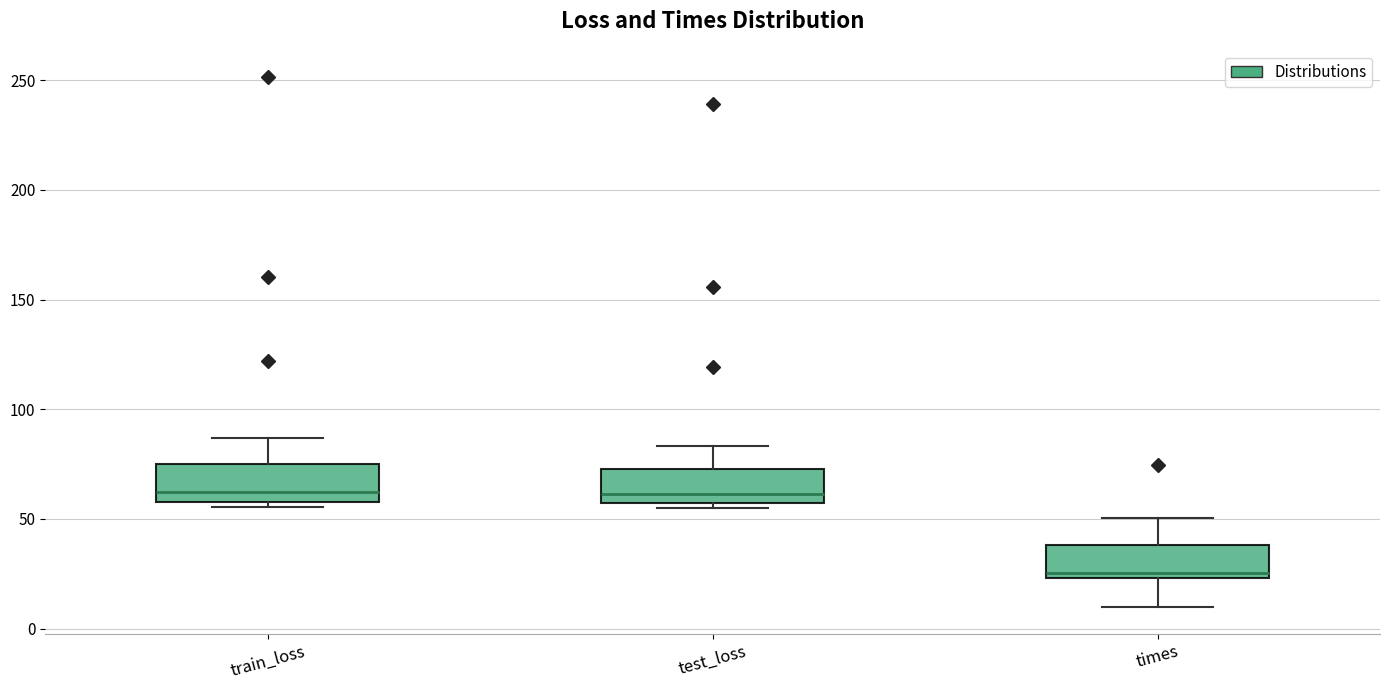

Reading left to right, read every box against the y-axis: the position of its median line, the range the box covers, and the ends of its whiskers. The values are not printed on the chart, so give them approximately, as read against the axis.

train_loss: median 60 (just above the box's lower edge), box 60 to 75, whiskers 55 to 85
test_loss: median 60, box 55 to 75, whiskers 55 (just below the box's lower edge) to 85
times: median 25 (just above the box's lower edge), box 25 to 40, whiskers 10 to 50